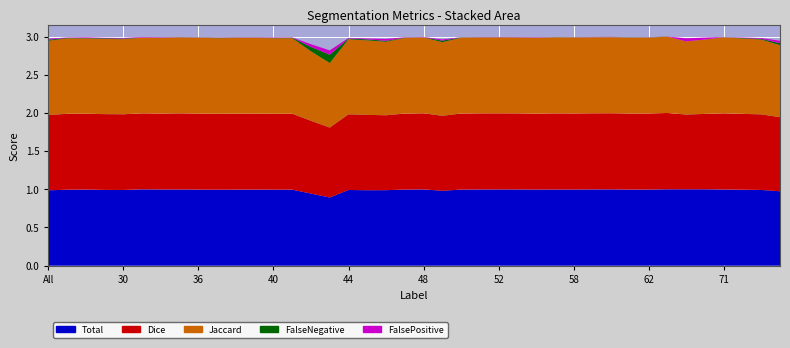

Reading left to right, what are all the values shown in this chart?

Total: All=1.0	4=1.0	11=1.0	23=1.0	30=1.0	31=1.0	32=1.0	35=1.0	36=1.0	37=1.0	38=1.0	39=1.0	40=1.0	41=1.0	42=0.9	43=0.9	44=1.0	45=1.0	46=1.0	47=1.0	48=1.0	49=1.0	50=1.0	51=1.0	52=1.0	55=1.0	56=1.0	57=1.0	58=1.0	59=1.0	60=1.0	61=1.0	62=1.0	63=1.0	64=1.0	69=1.0	71=1.0	72=1.0	73=1.0	75=1.0
Jaccard: All=1.0	4=1.0	11=1.0	23=1.0	30=1.0	31=1.0	32=1.0	35=1.0	36=1.0	37=1.0	38=1.0	39=1.0	40=1.0	41=1.0	42=0.9	43=0.8	44=1.0	45=1.0	46=1.0	47=1.0	48=1.0	49=1.0	50=1.0	51=1.0	52=1.0	55=1.0	56=1.0	57=1.0	58=1.0	59=1.0	60=1.0	61=1.0	62=1.0	63=1.0	64=1.0	69=1.0	71=1.0	72=1.0	73=1.0	75=0.9
Dice: All=1.0	4=1.0	11=1.0	23=1.0	30=1.0	31=1.0	32=1.0	35=1.0	36=1.0	37=1.0	38=1.0	39=1.0	40=1.0	41=1.0	42=1.0	43=0.9	44=1.0	45=1.0	46=1.0	47=1.0	48=1.0	49=1.0	50=1.0	51=1.0	52=1.0	55=1.0	56=1.0	57=1.0	58=1.0	59=1.0	60=1.0	61=1.0	62=1.0	63=1.0	64=1.0	69=1.0	71=1.0	72=1.0	73=1.0	75=1.0
FalseNegative: All=0.0	4=0.0	11=0.0	23=0.0	30=0.0	31=0.0	32=0.0	35=0.0	36=0.0	37=0.0	38=0.0	39=0.0	40=0.0	41=0.0	42=0.1	43=0.1	44=0.0	45=0.0	46=0.0	47=0.0	48=0.0	49=0.0	50=0.0	51=0.0	52=0.0	55=0.0	56=0.0	57=0.0	58=0.0	59=0.0	60=0.0	61=0.0	62=0.0	63=0.0	64=0.0	69=0.0	71=0.0	72=0.0	73=0.0	75=0.0
FalsePositive: All=0.0	4=0.0	11=0.0	23=0.0	30=0.0	31=0.0	32=0.0	35=0.0	36=0.0	37=0.0	38=0.0	39=0.0	40=0.0	41=0.0	42=0.0	43=0.1	44=0.0	45=0.0	46=0.0	47=0.0	48=0.0	49=0.0	50=0.0	51=0.0	52=0.0	55=0.0	56=0.0	57=0.0	58=0.0	59=0.0	60=0.0	61=0.0	62=0.0	63=0.0	64=0.0	69=0.0	71=0.0	72=0.0	73=0.0	75=0.0